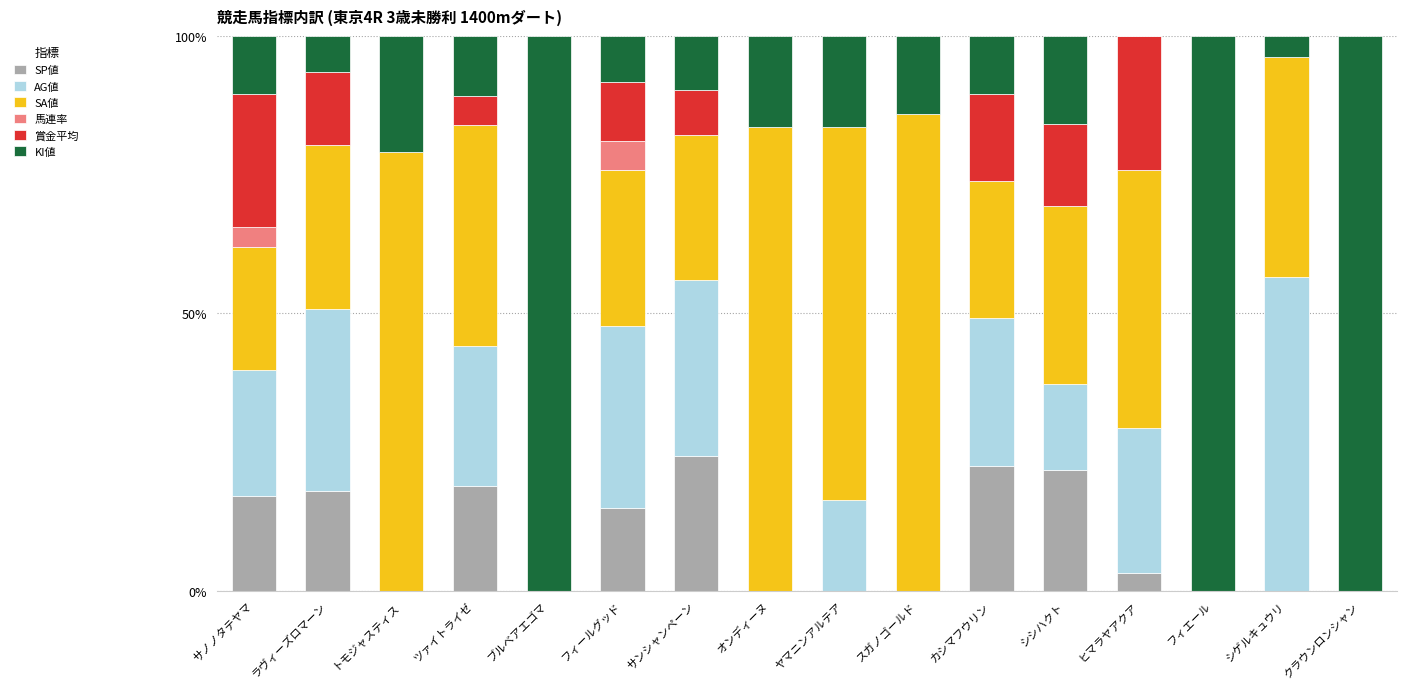

What is the maximum value for SP値?

24.3